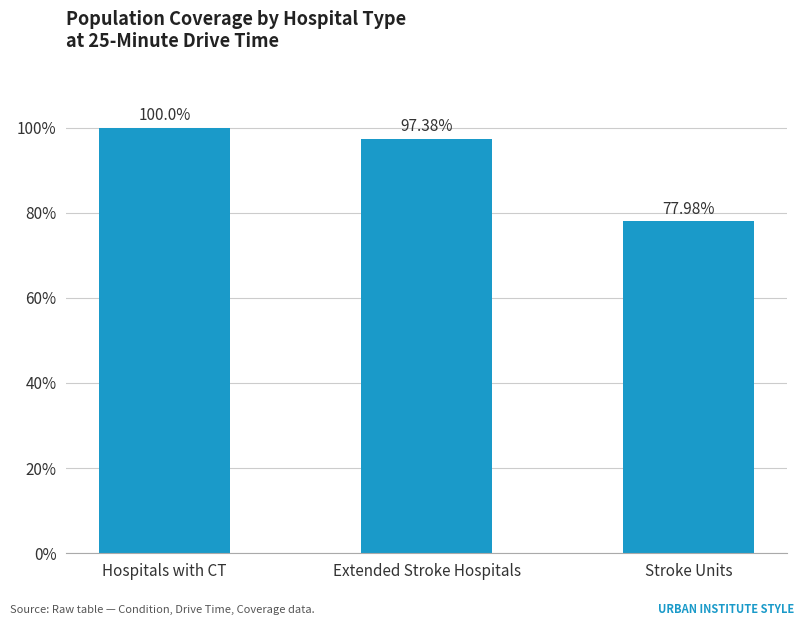

What is the ratio of the value at Extended Stroke Hospitals to the value at Stroke Units?

1.2